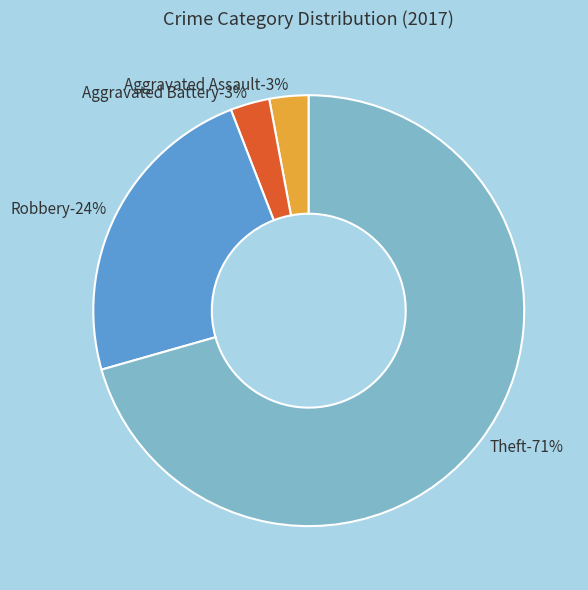

Between Robbery and Aggravated Battery, which is larger?

Robbery